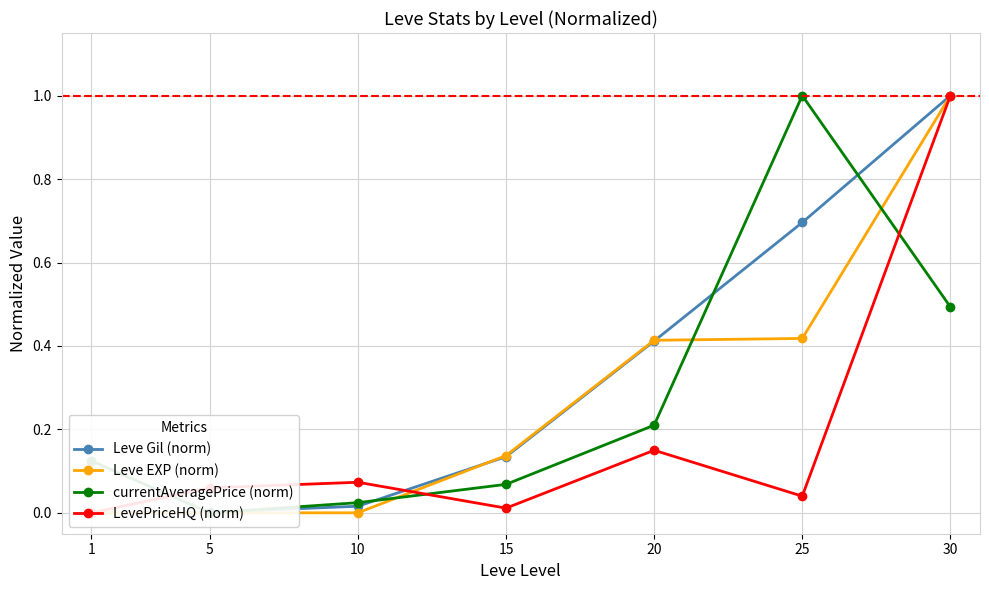

List the labels in order of Leve EXP (norm) value, largest first.

30, 25, 20, 15, 10, 5, 1